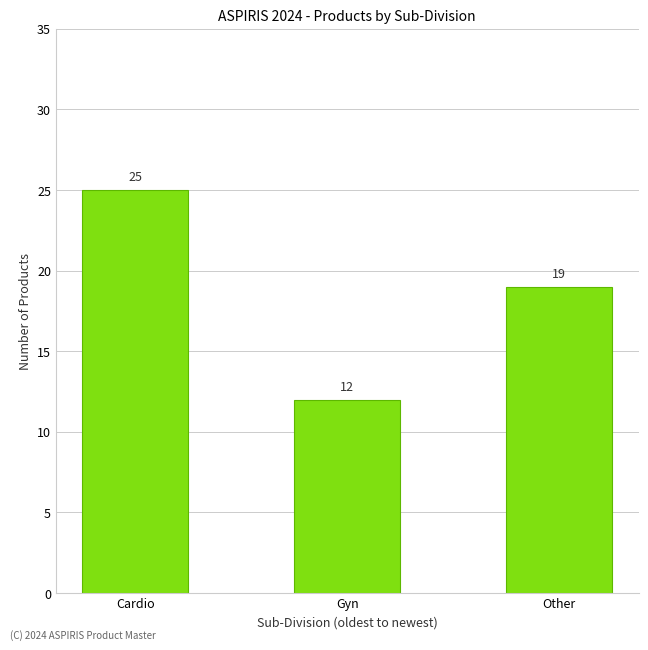

Where is the data nearest to the value 18?

Other